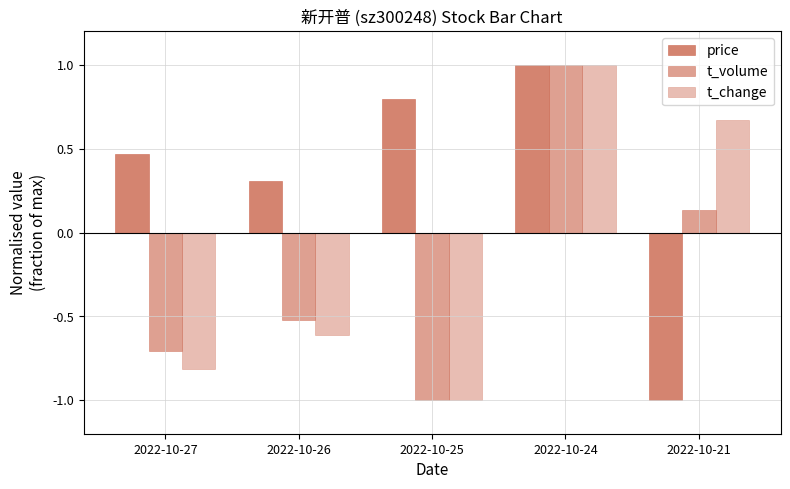

Reading left to right, extract all data points from this chart.

price: 0.5	0.3	0.8	1.0	-1.0
t_volume: -0.7	-0.5	-1.0	1.0	0.1
t_change: -0.8	-0.6	-1.0	1.0	0.7